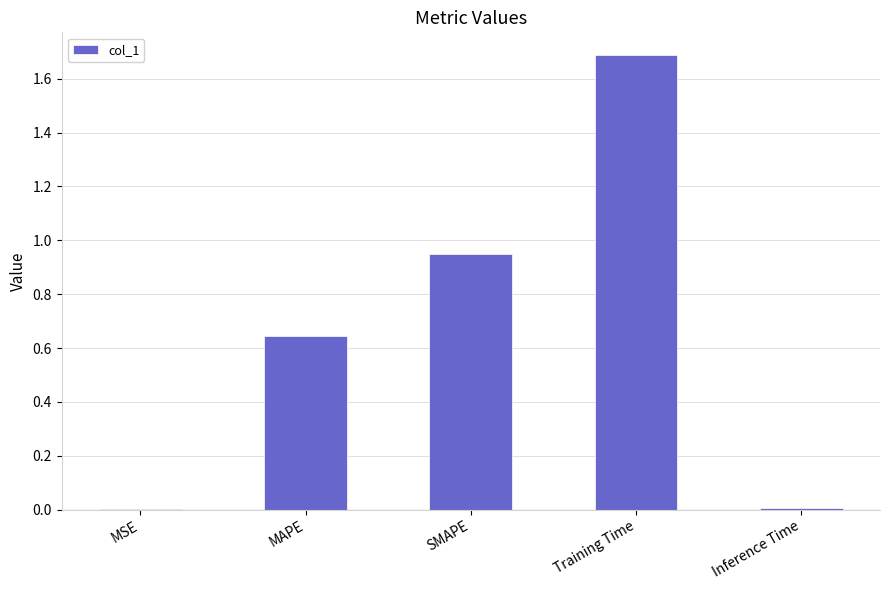

What is the change in value from SMAPE to Training Time?

+0.7